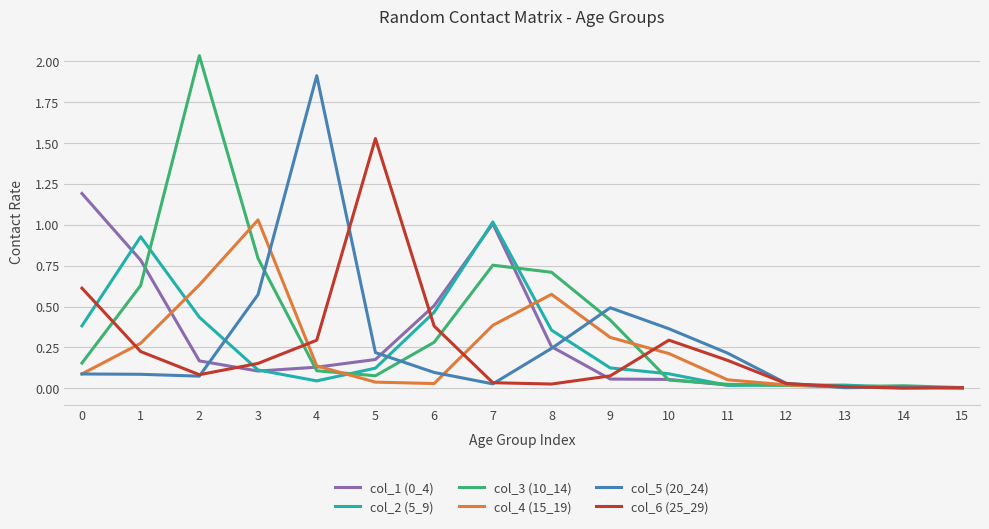

Count the number of categories in the chart.

16